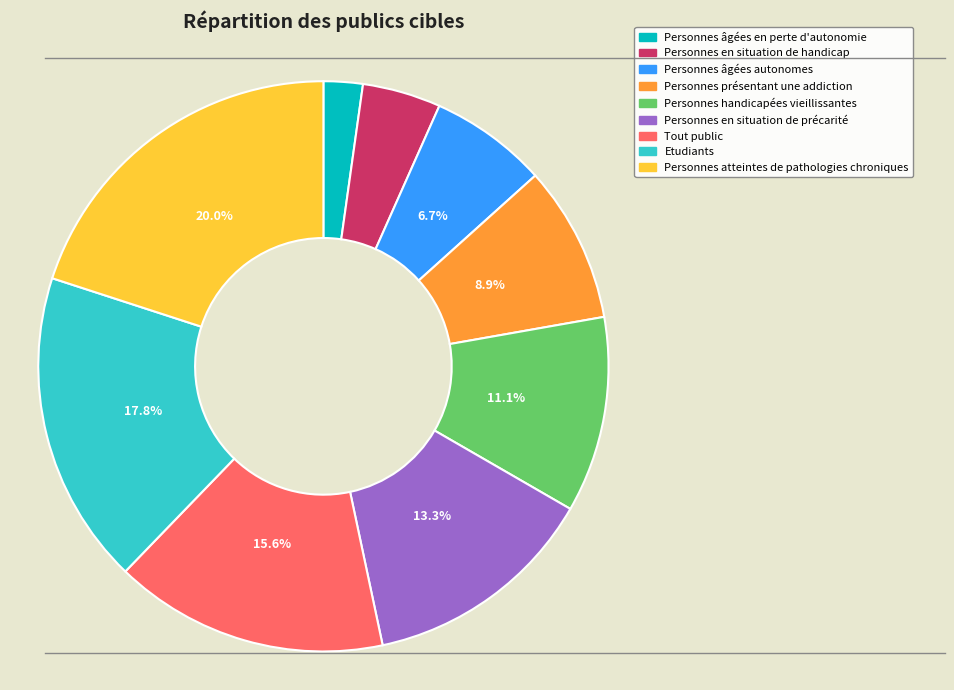

Which slice is the smallest?

Personnes âgées en perte d'autonomie